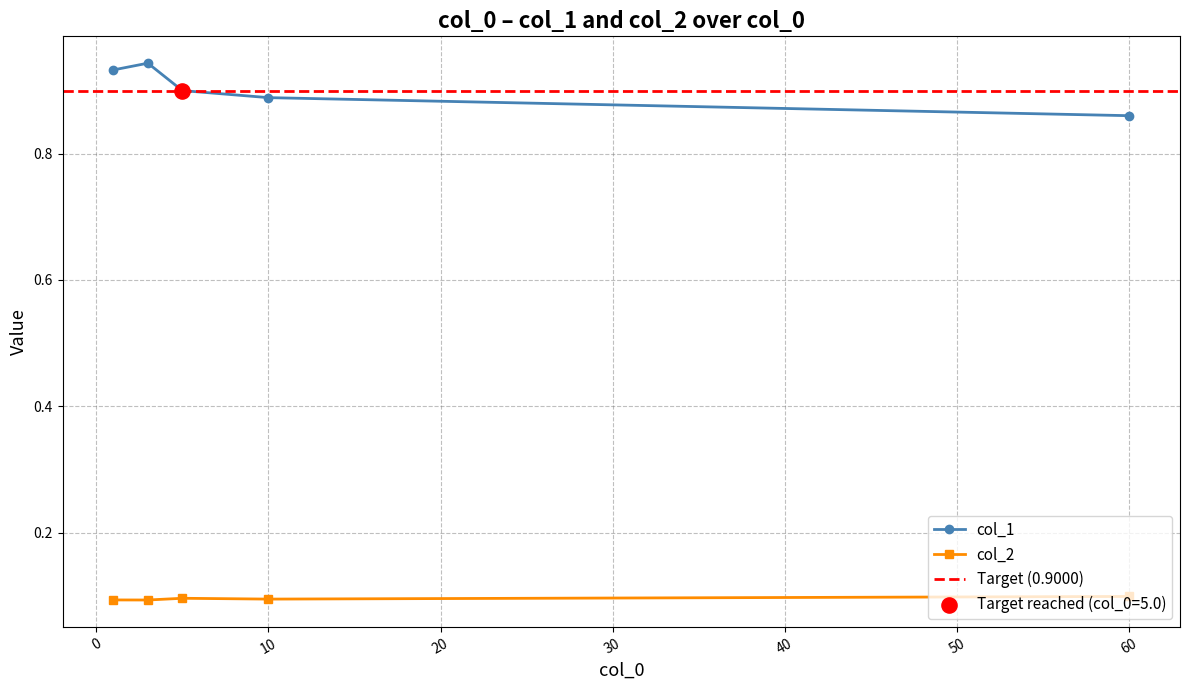

How many col_2 values are between 0 and 1?

5